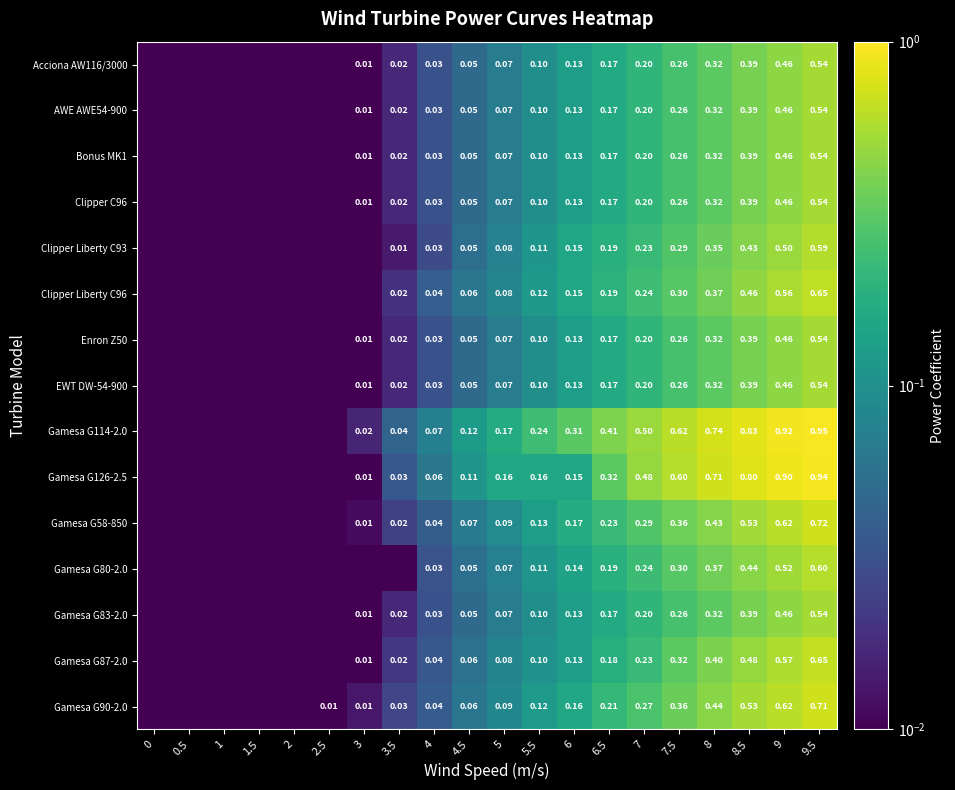

Is the value of Clipper Liberty C96 at 4.5 greater than the value of AWE AWE54-900 at 7?

No